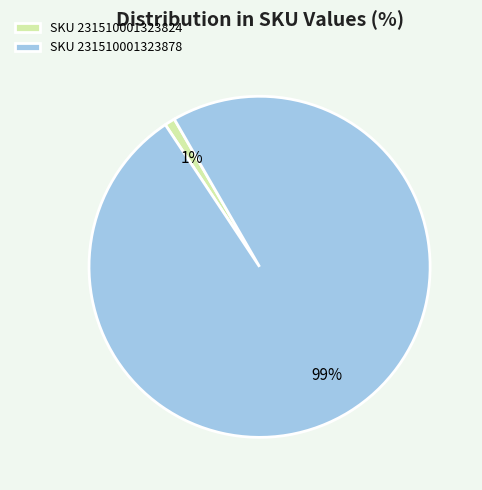

What is the smallest slice in the pie chart?

SKU 231510001323824